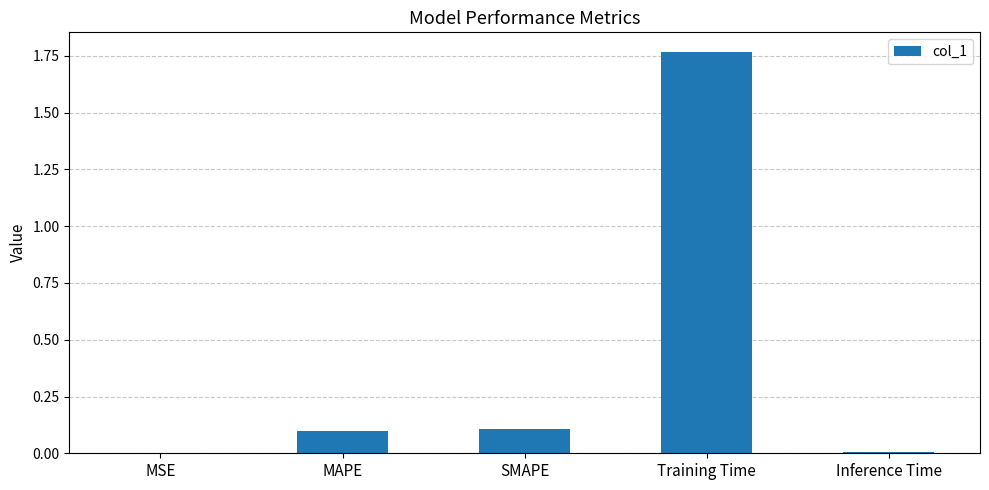

Is it true that the value at MSE is 0.0?

True